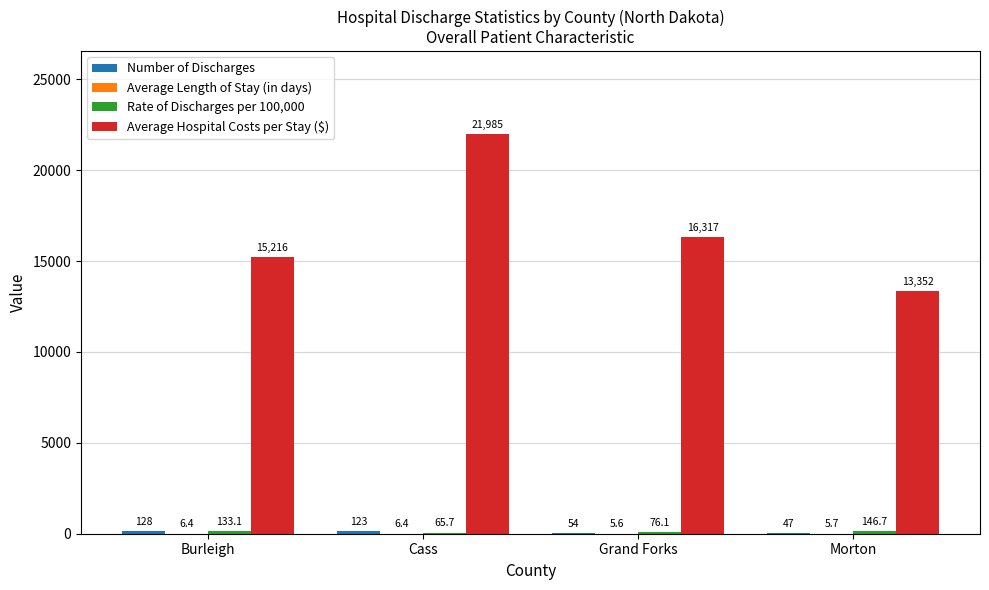

What is the greatest value displayed?

21985.0